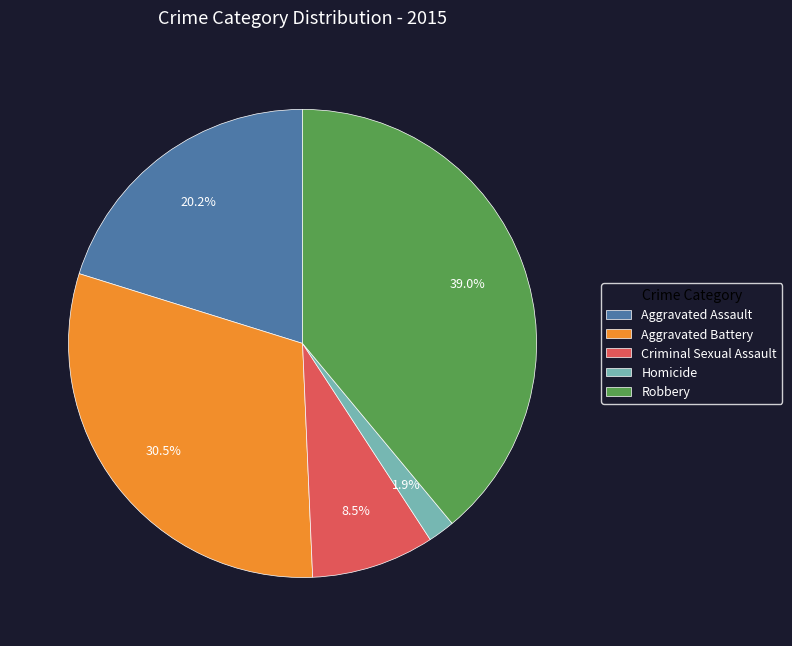

Count the number of slices in the pie.

5